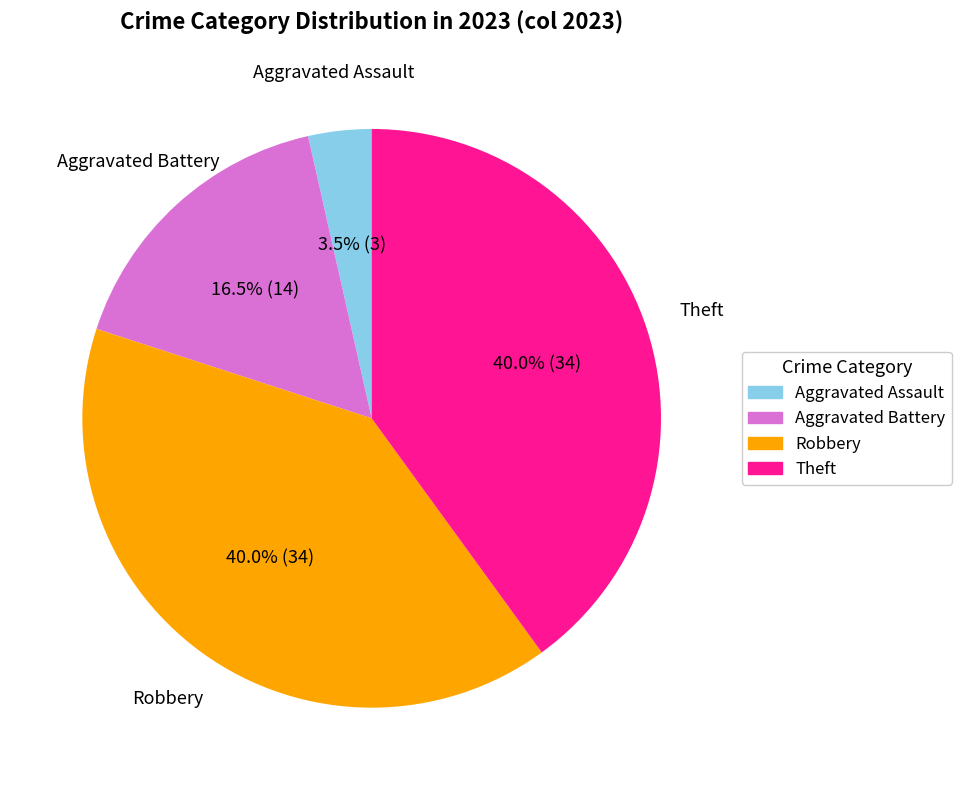

Is there any slice that represents more than half of the pie?

No